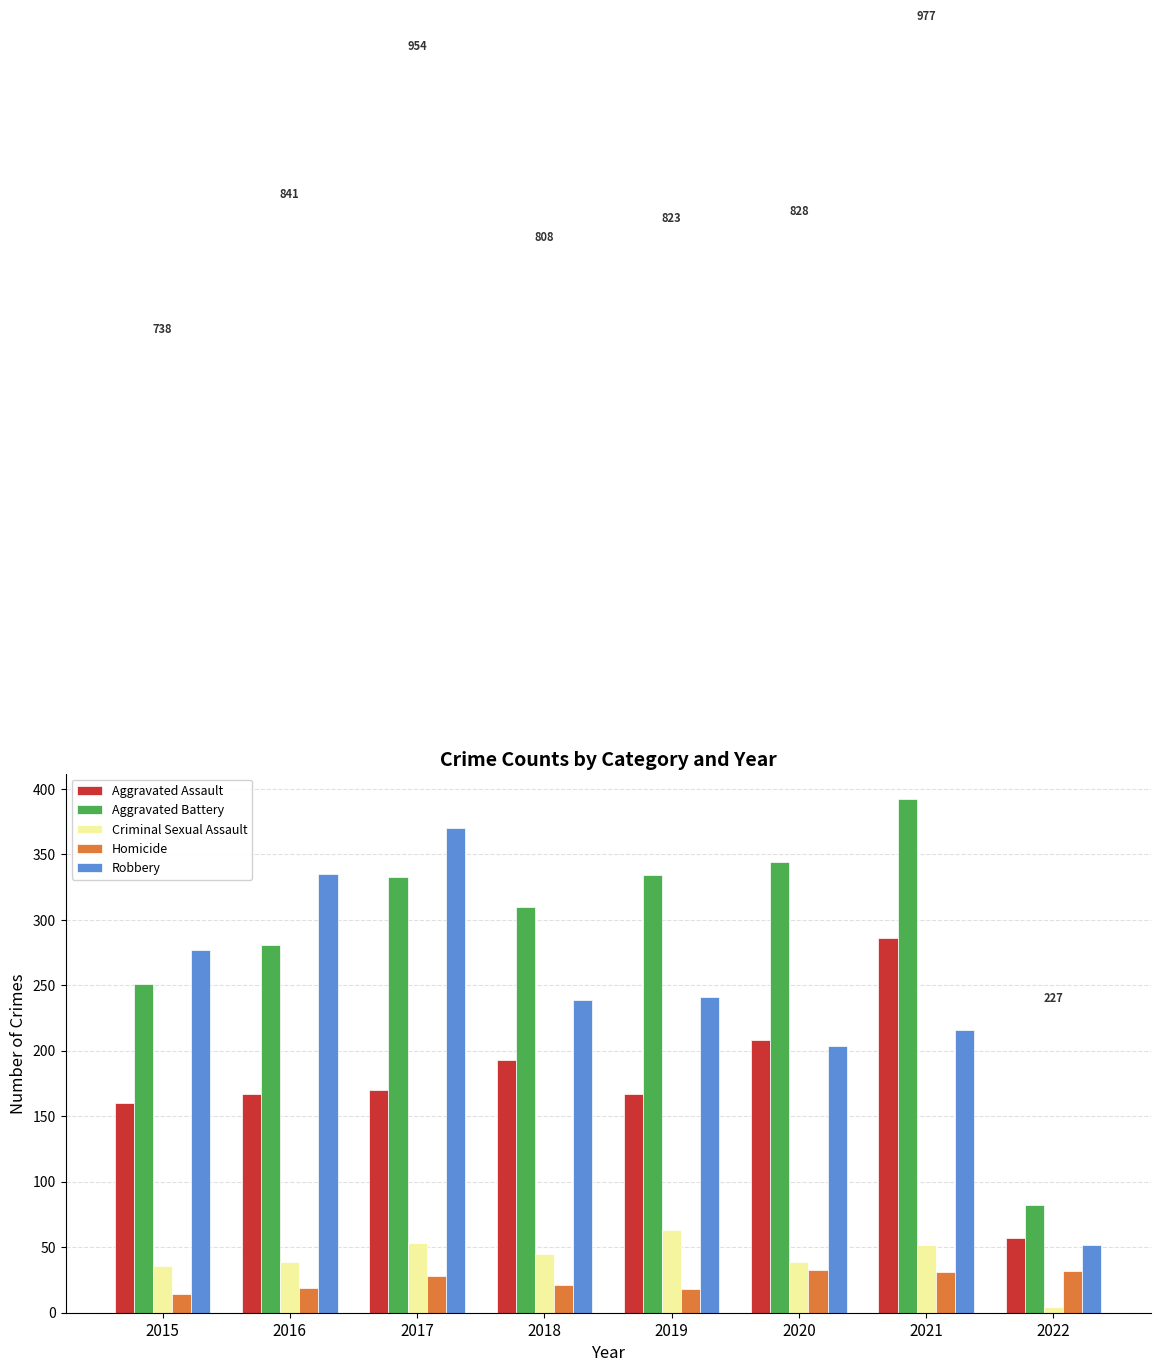

How many values in the Aggravated Assault series are below 170?

4